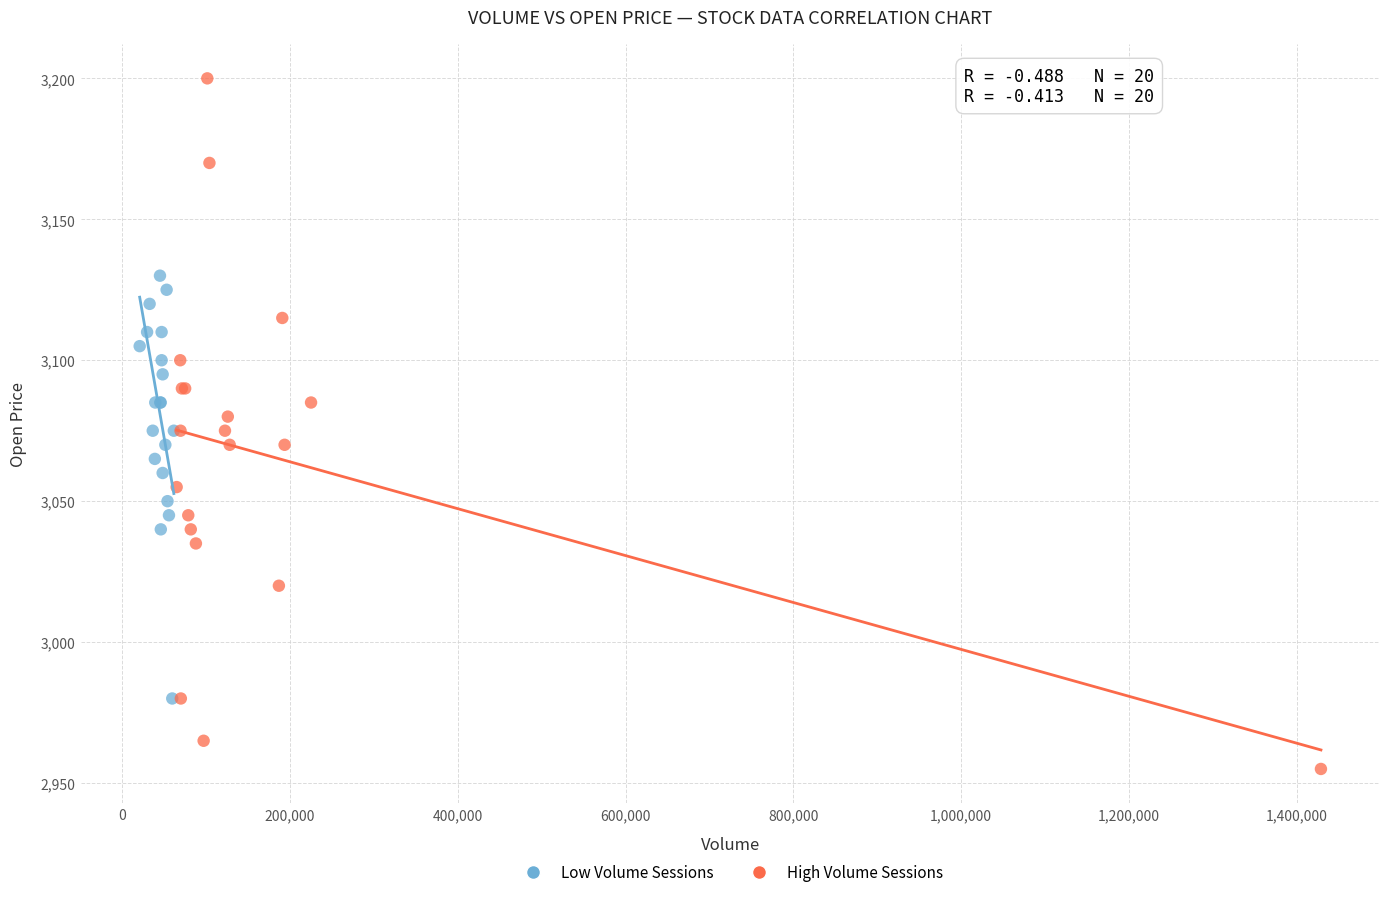

Which series reaches the minimum Y coordinate?

High Volume Sessions